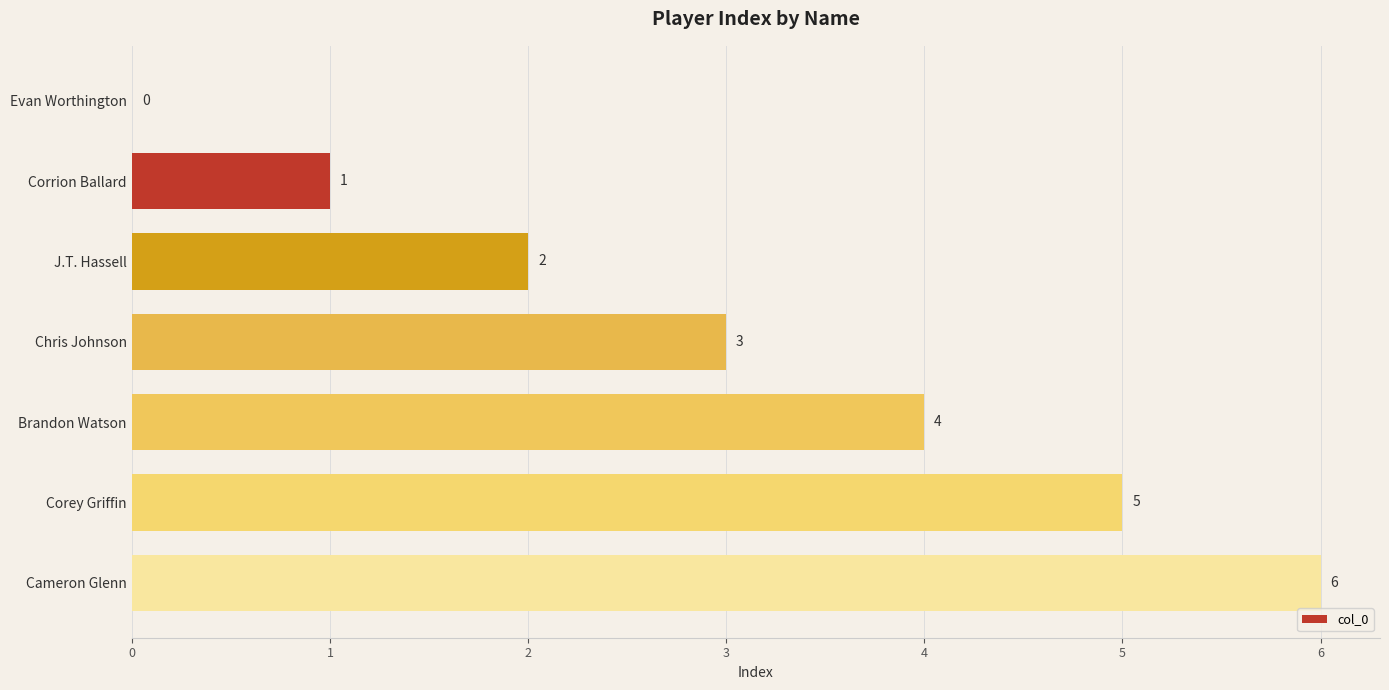

What is the maximum value shown in the chart?

6